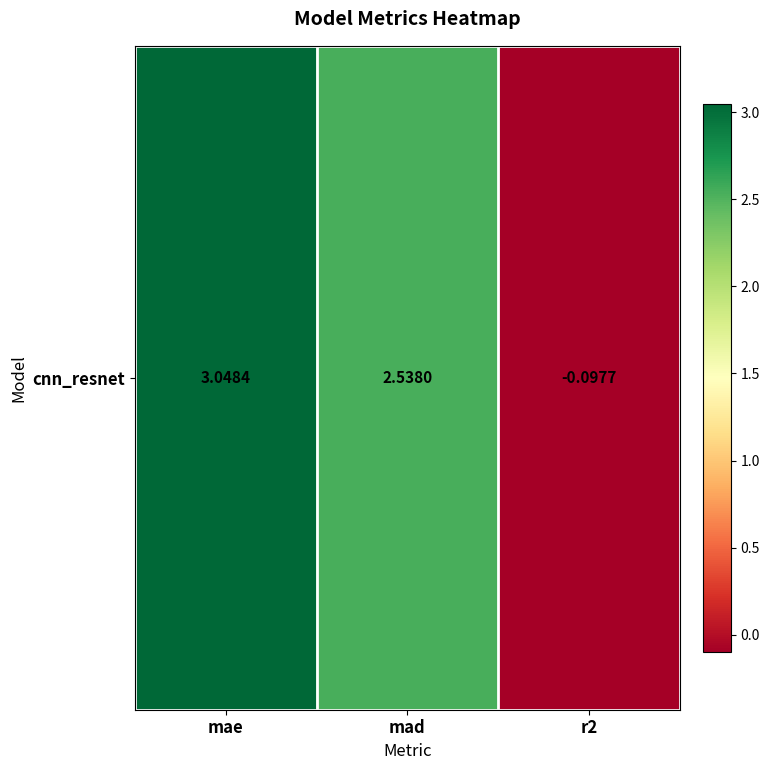

List the labels in order of value, largest first.

mae, mad, r2